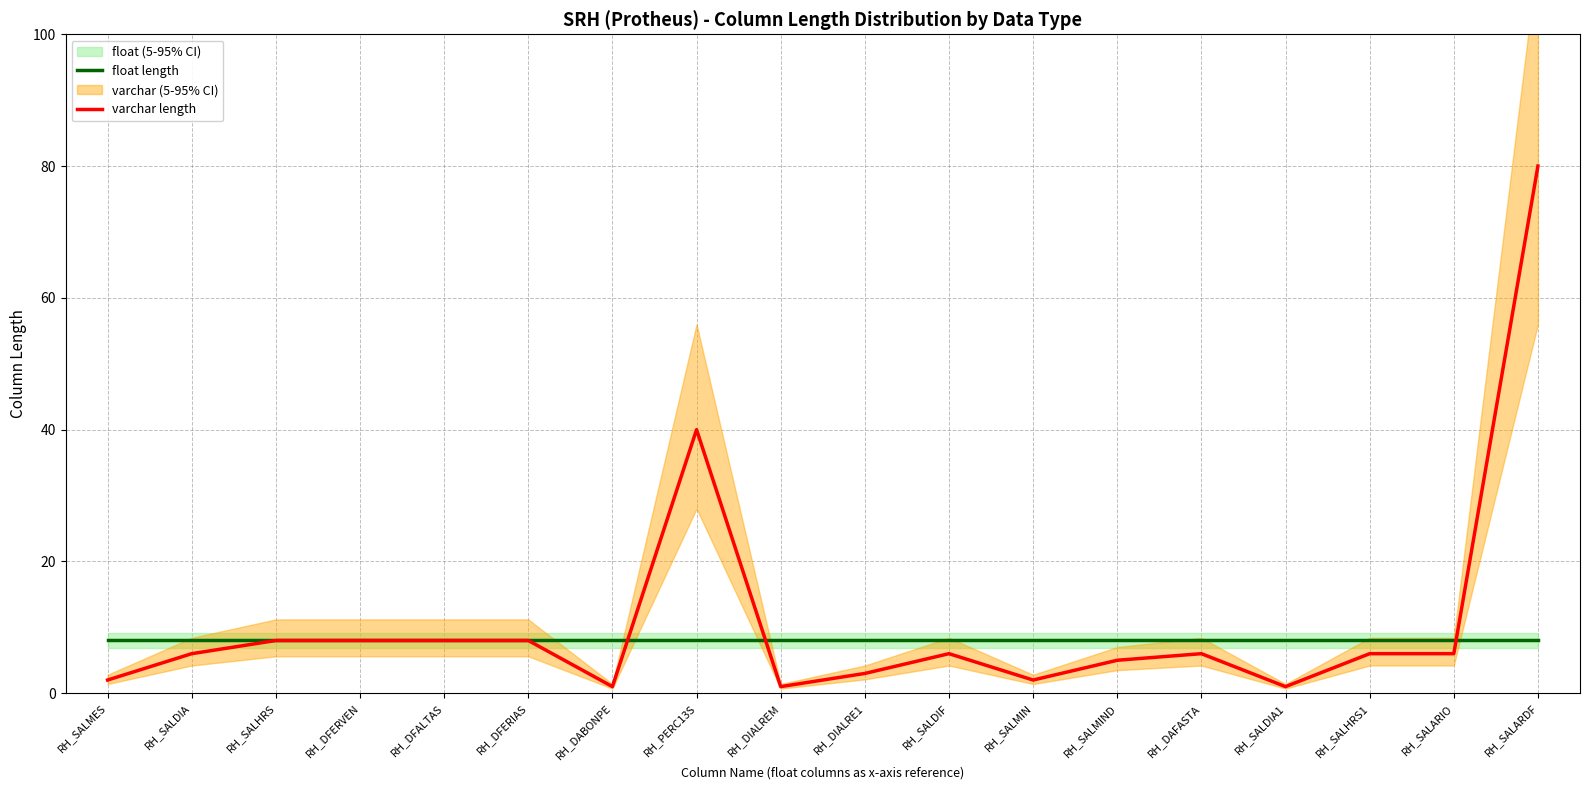

Does the chart display data point markers on the line(s)?

No